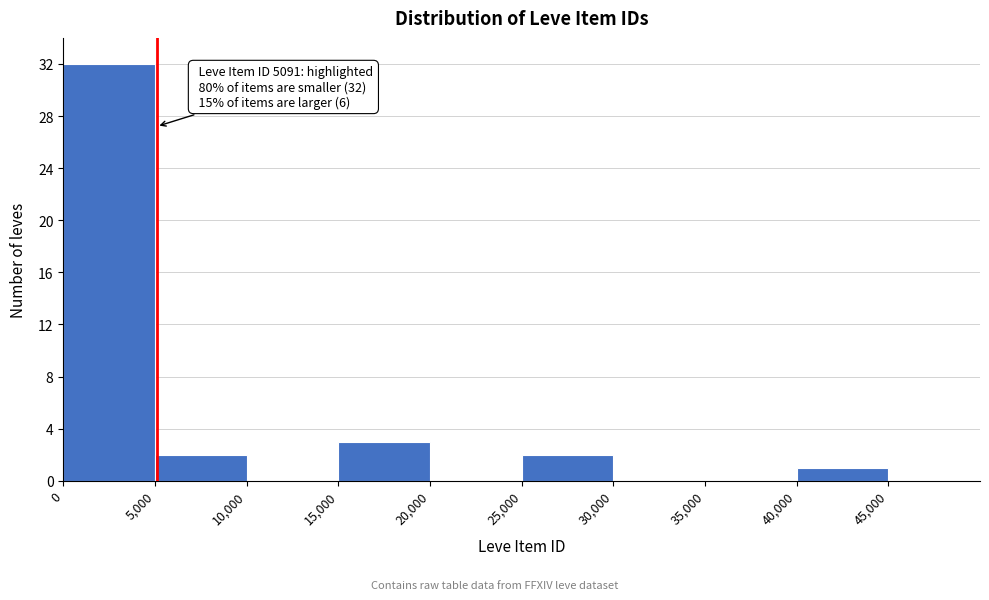

Over which range of the x-axis is the bar tallest?

0 to 5000